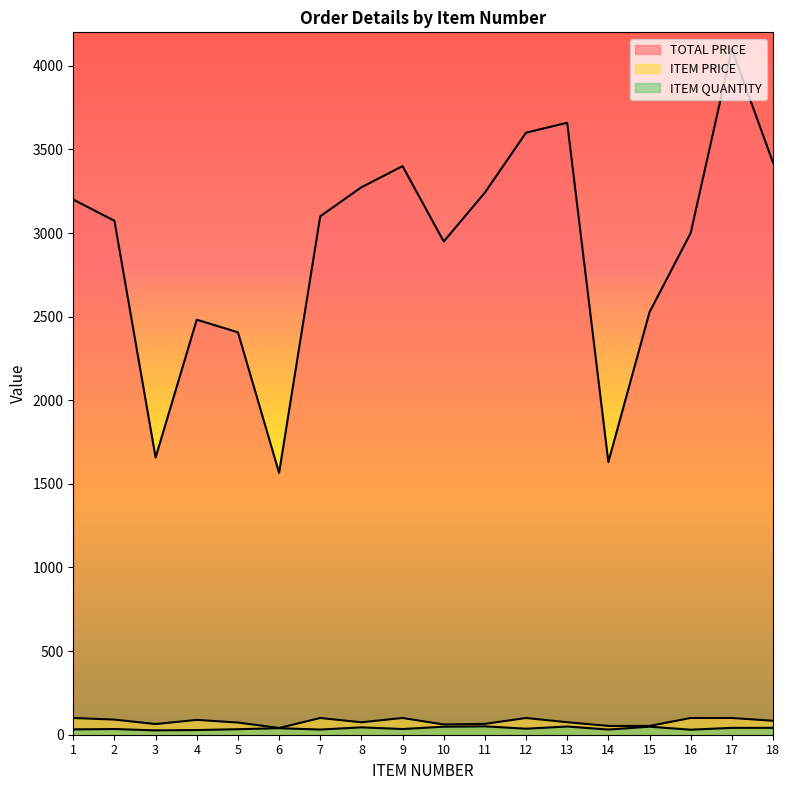

What is the greatest value displayed?

4100.0